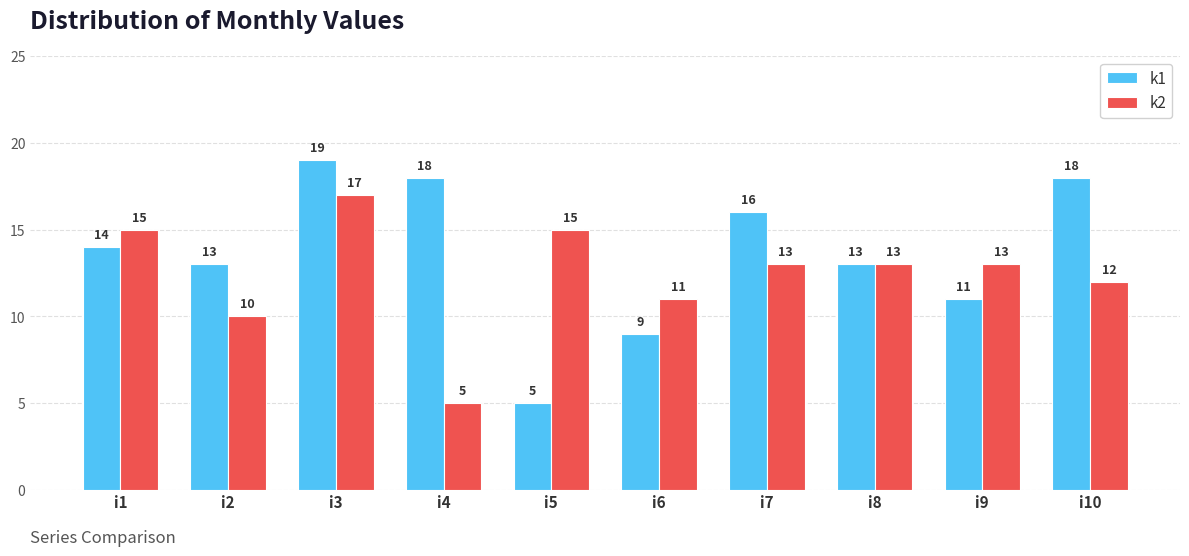

Between i1 and i8, which series saw the biggest shift?

k2